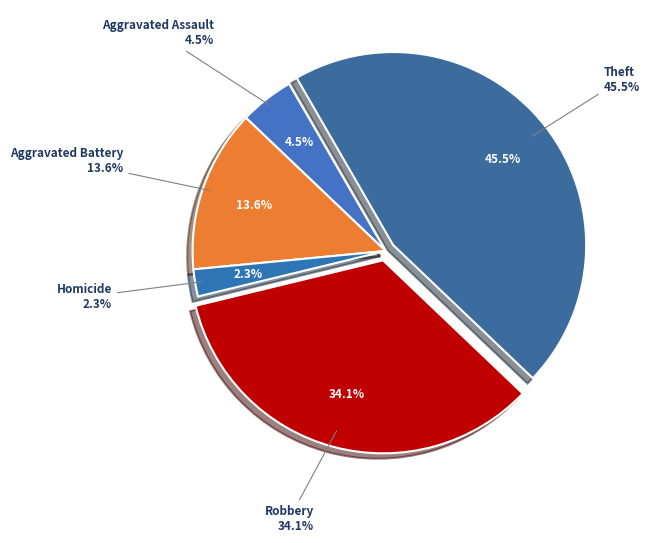

To the nearest percent, what percentage of the pie is Robbery?

34%